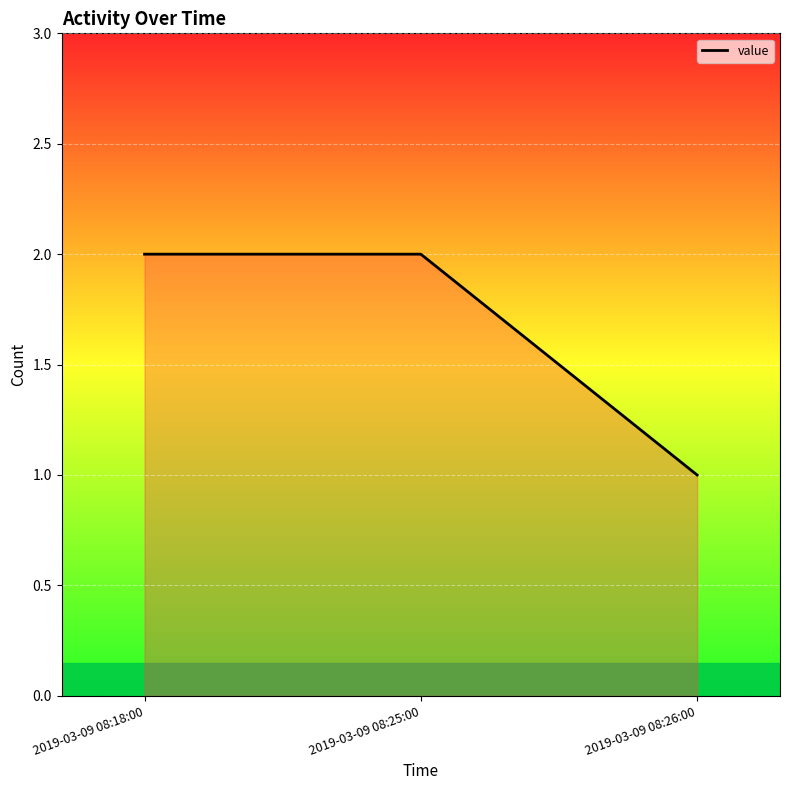

Reading left to right, transcribe all the data shown in this chart.

2	2	1